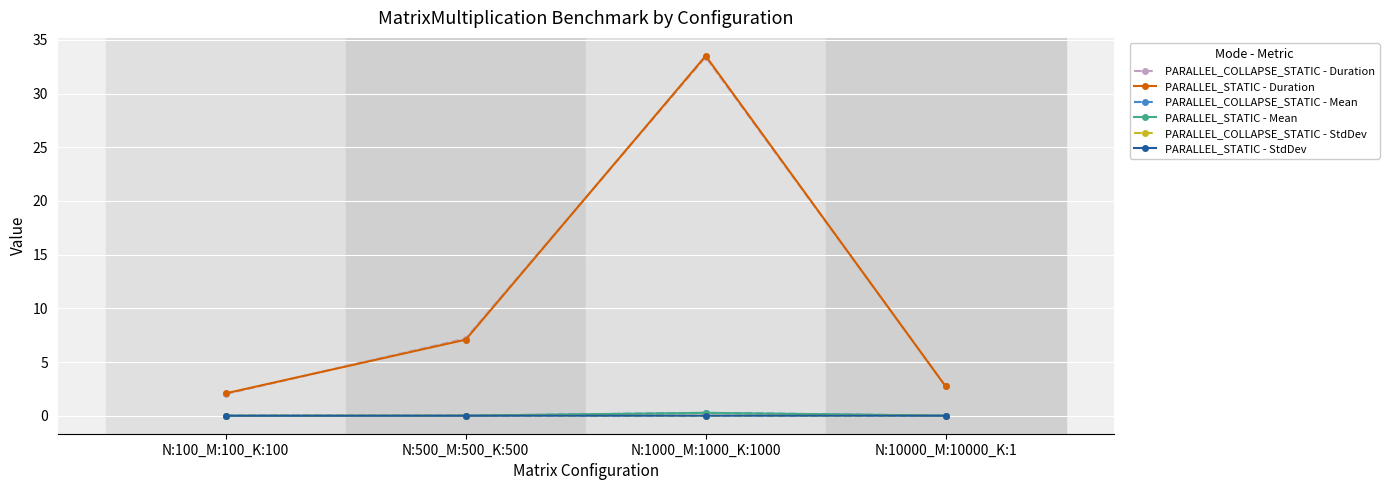

At which category is the sum across all series the highest?

N:1000_M:1000_K:1000